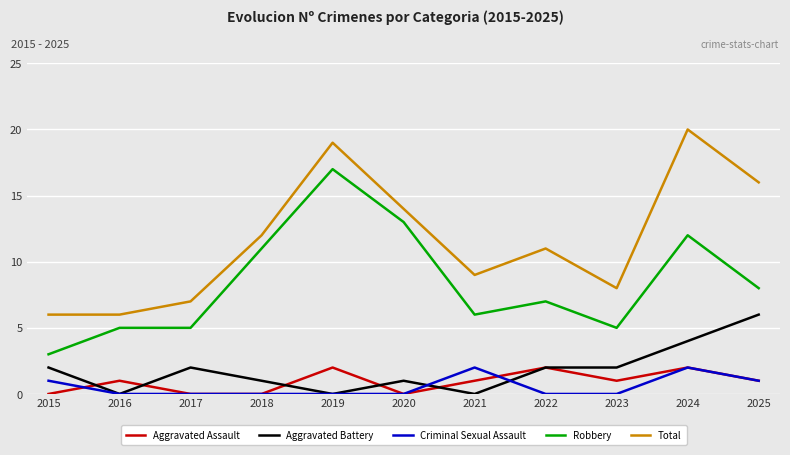

What is the greatest value displayed?

20